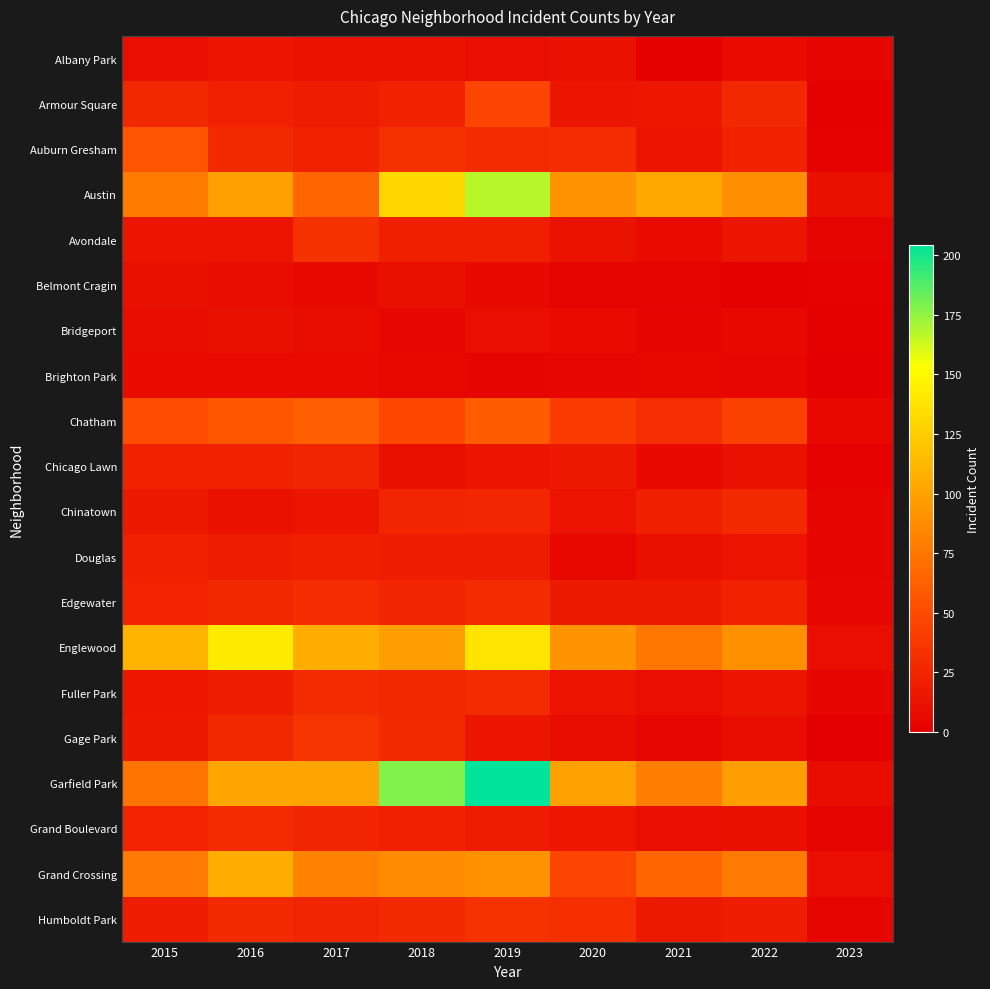

What is the greatest value displayed?

204